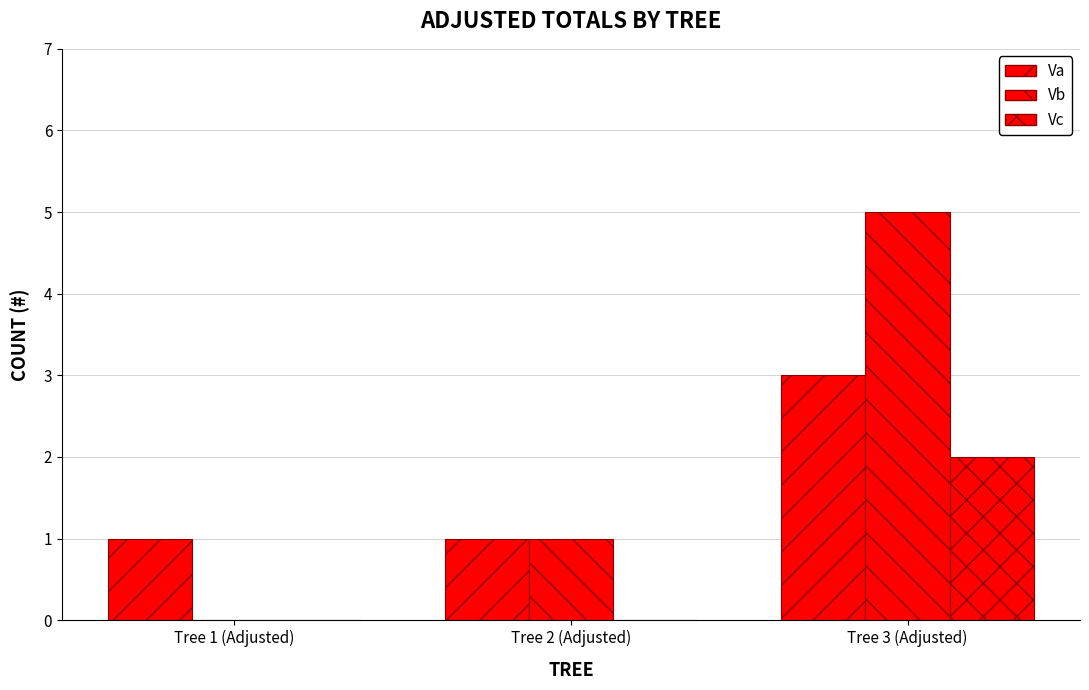

What is the minimum value for Va?

1